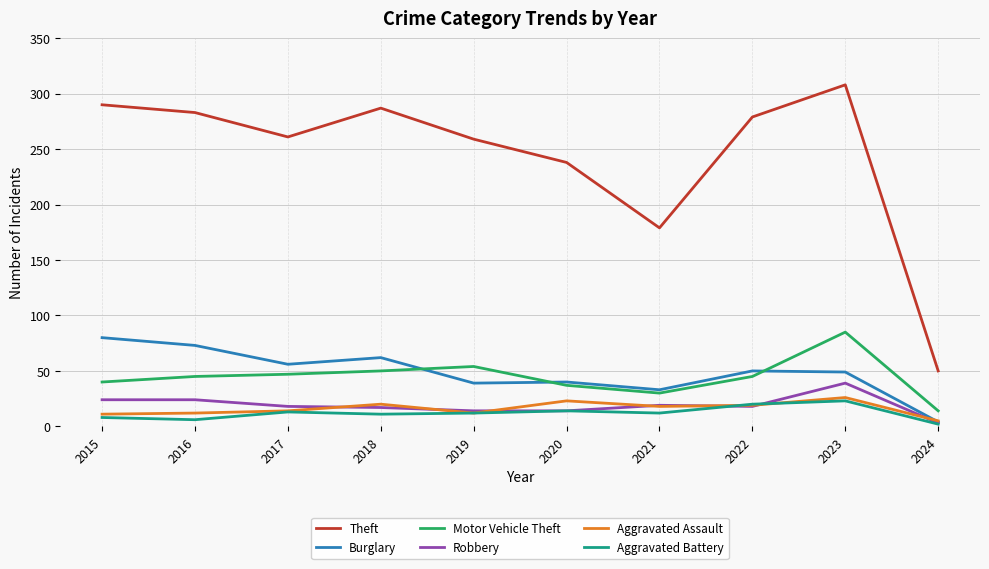

Count the number of categories in the chart.

10